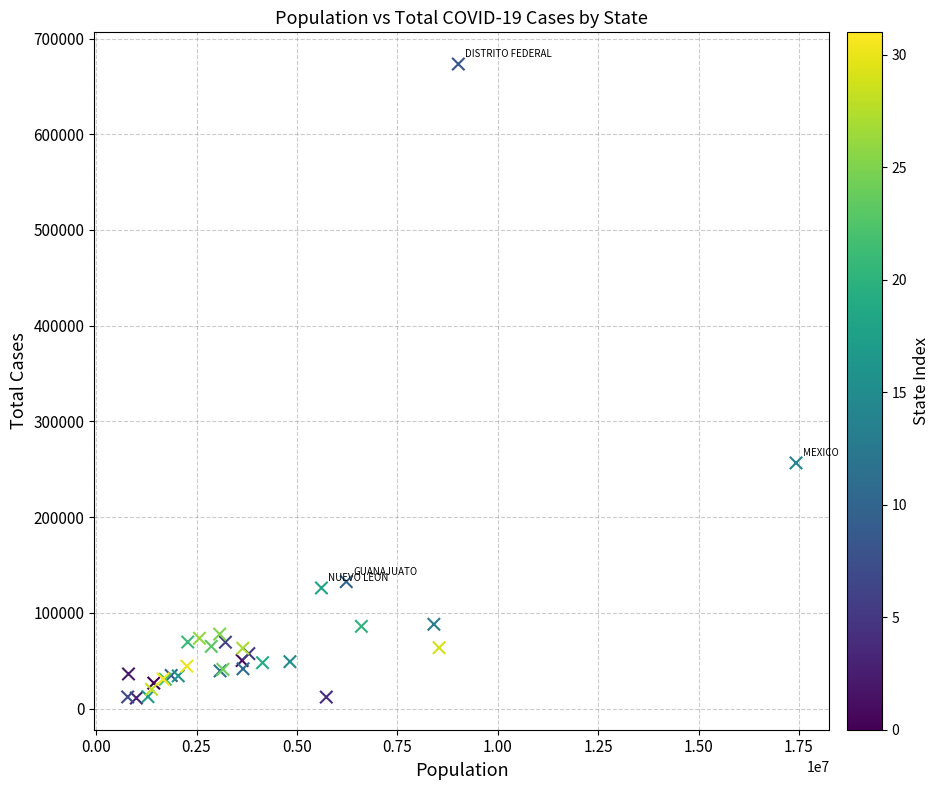

What Y value in the scatter plot is closest to 342212?

256656